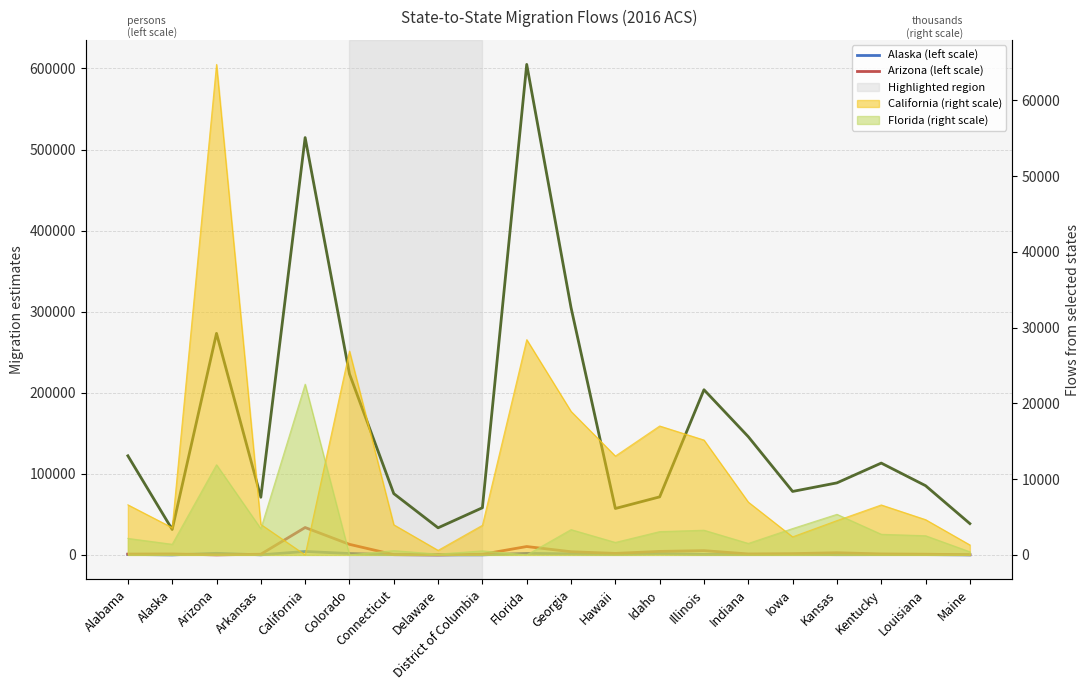

At which category is the sum across all series the highest?

Florida